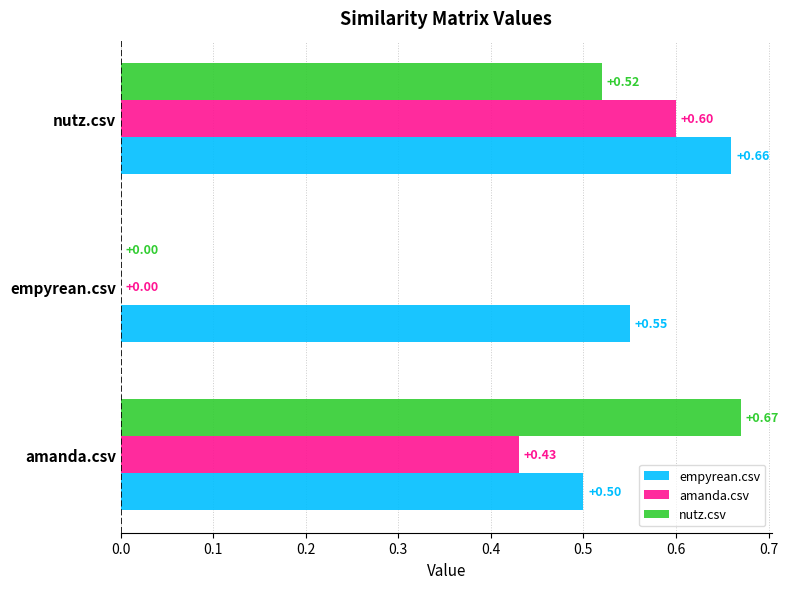

Where is amanda.csv nearest to the value 0?

empyrean.csv